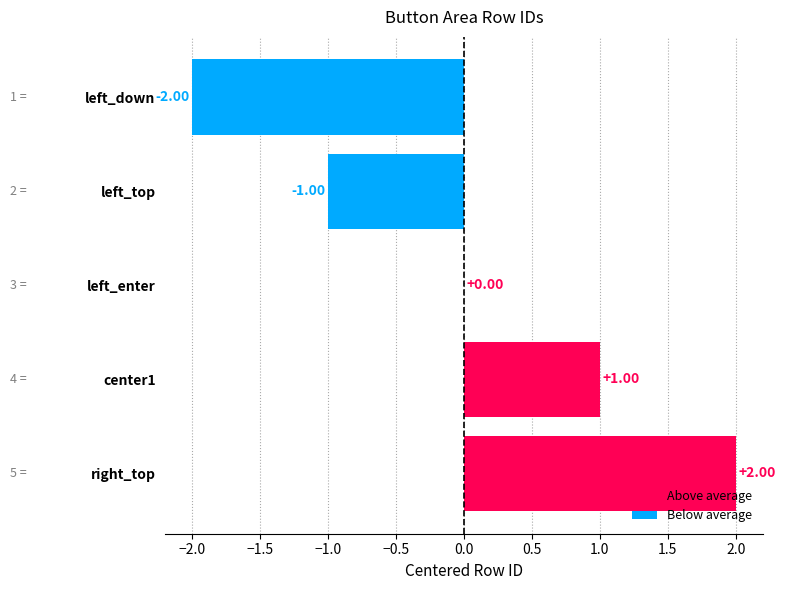

The Below average series shows 0 at left_enter. True or false?

True